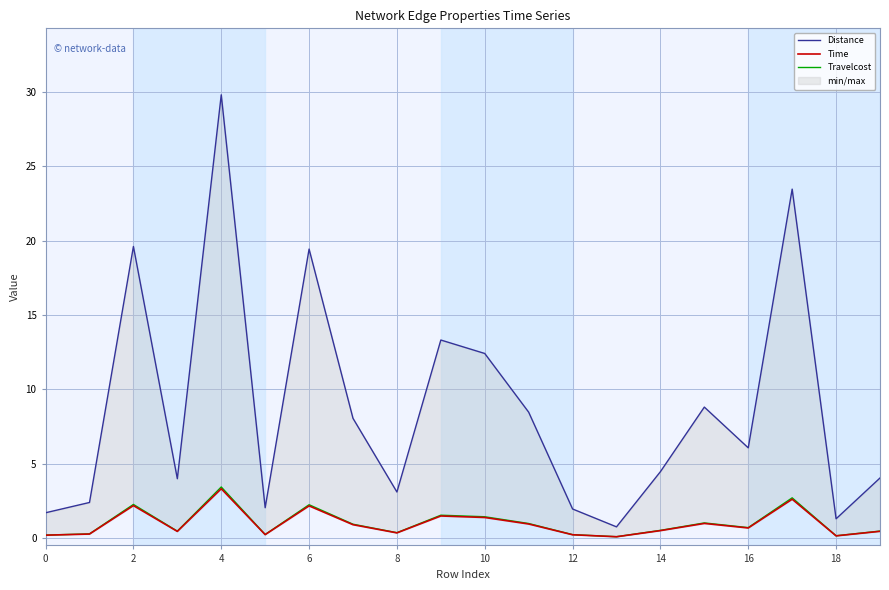

True or false: Distance and Time cross at least once.

False